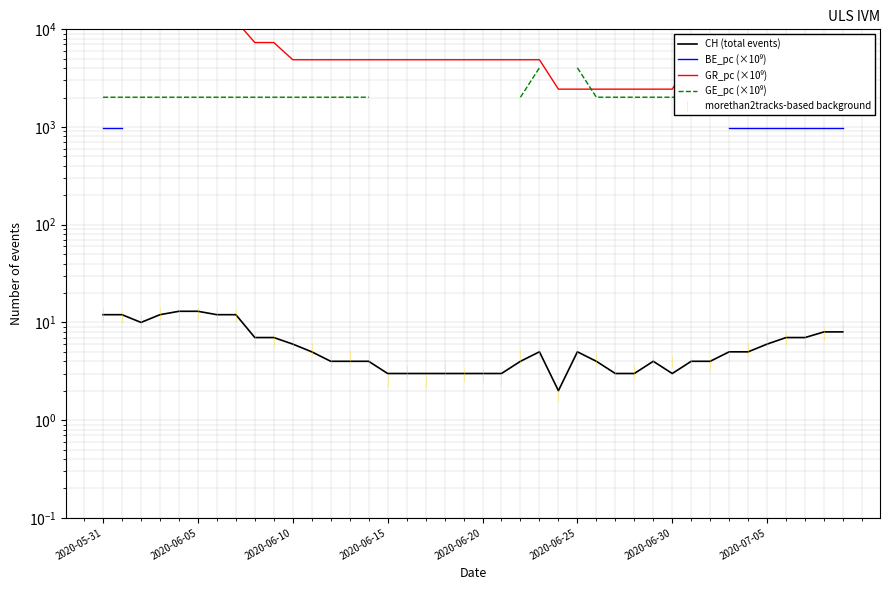

True or false: GR_pc (×10⁹) has more than 2 points higher than both neighbors.

False